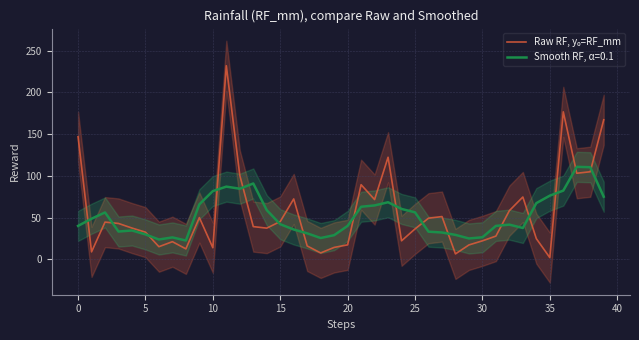

How many lines are shown in the chart?

1